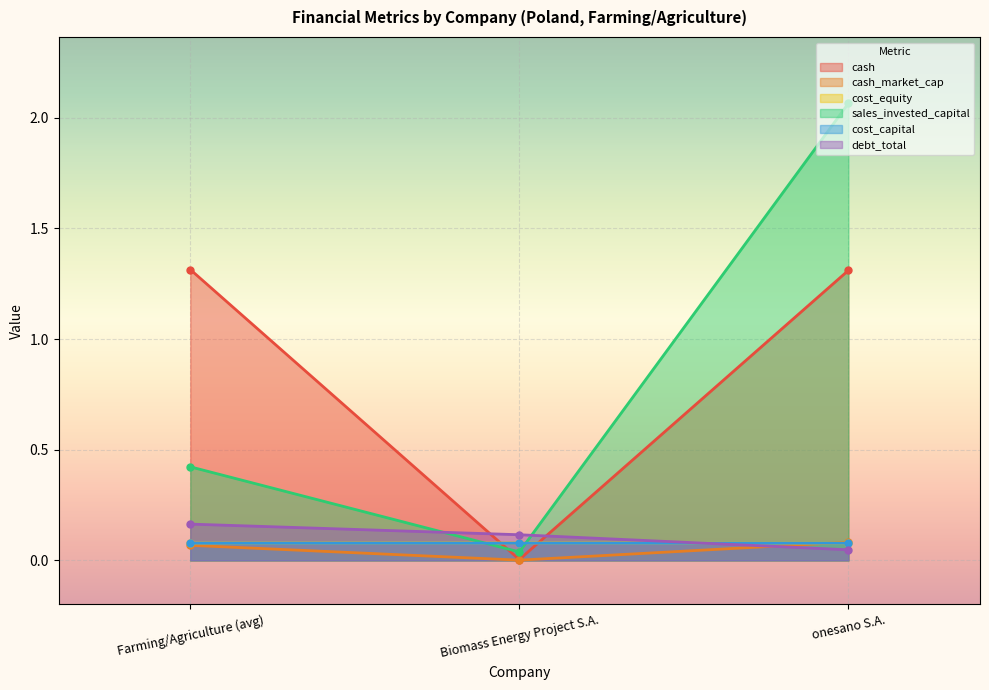

Which has a higher value, onesano S.A. or Farming/Agriculture (avg)?

Farming/Agriculture (avg)